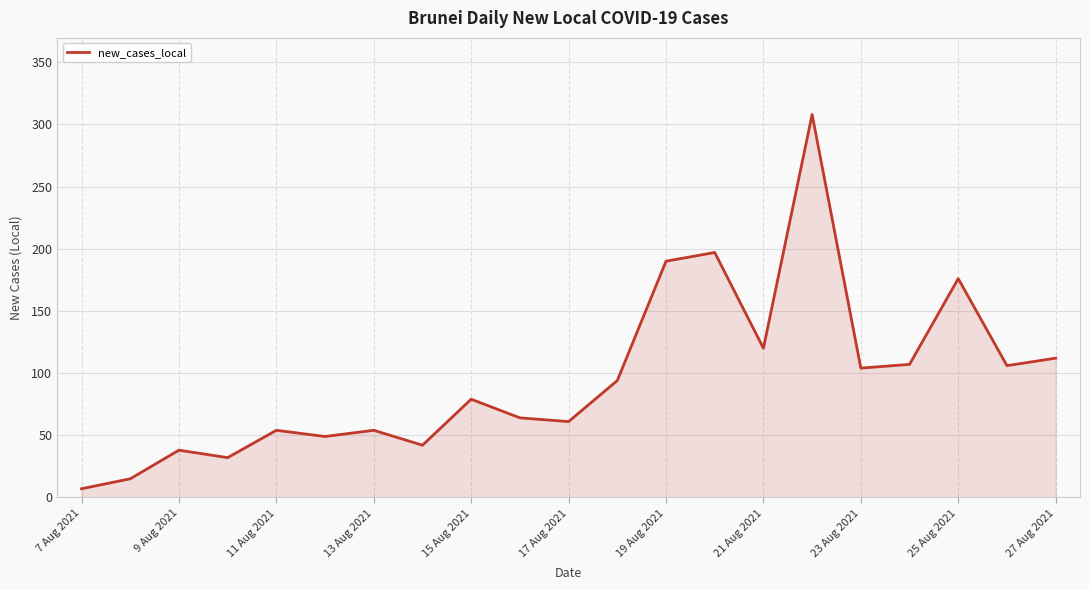

What is the maximum value shown in the chart?

308